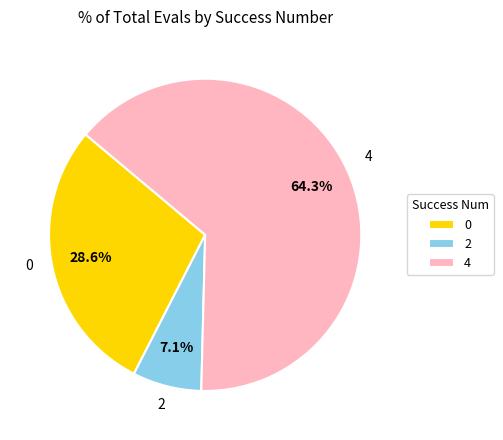

Which has a higher value, 2 or 0?

0